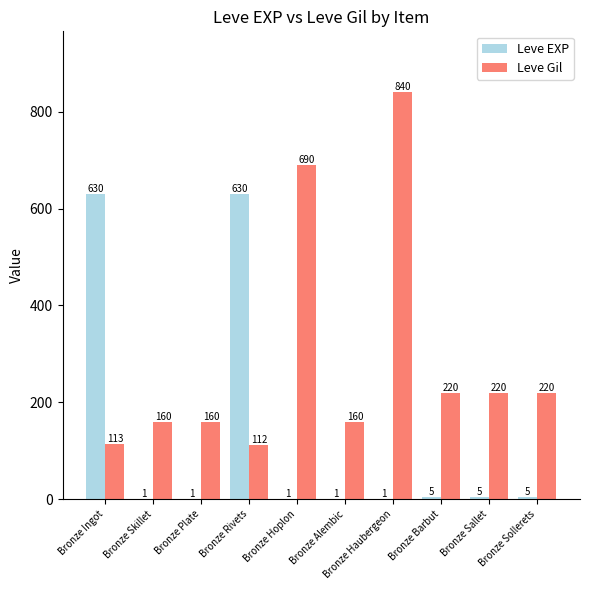

Which series changed the most between Bronze Rivets and Bronze Alembic?

Leve EXP